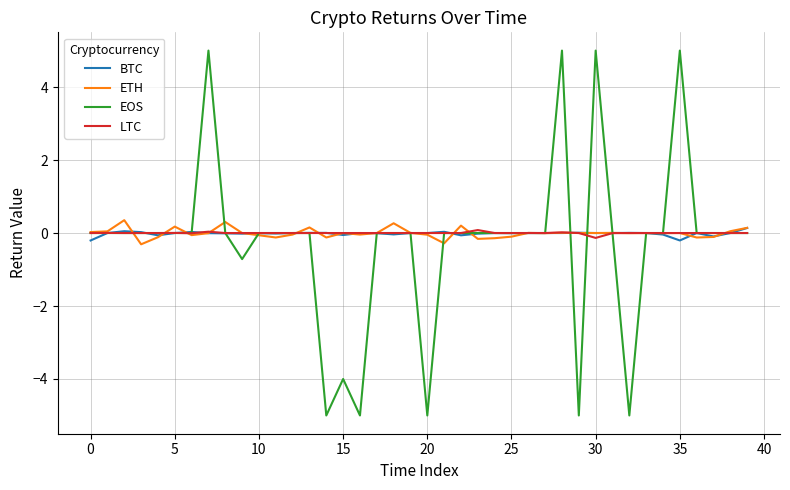

What is the maximum value for EOS?

5.0